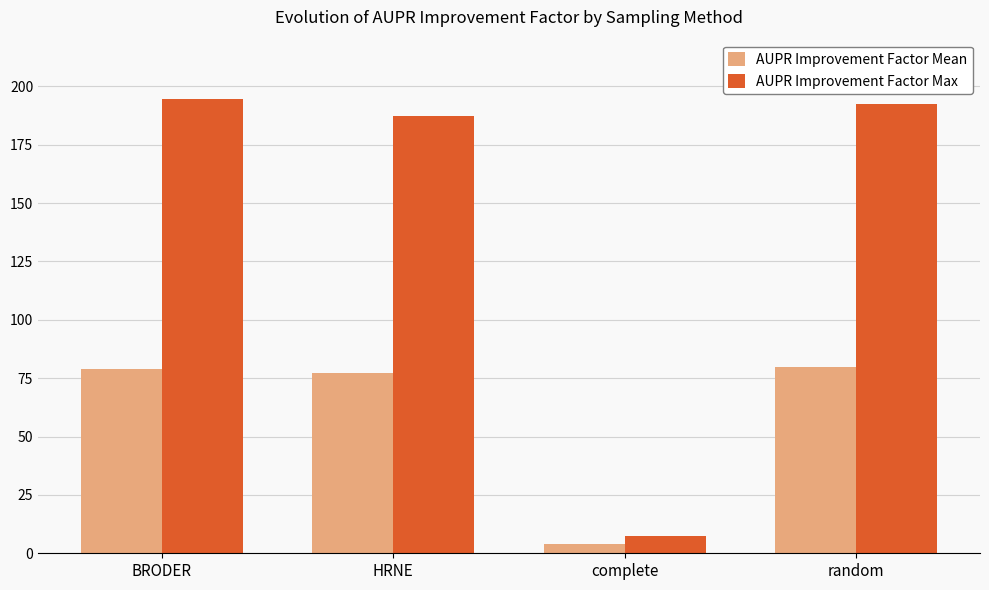

Is the value of AUPR Improvement Factor Max at random greater than the value of AUPR Improvement Factor Mean at HRNE?

Yes